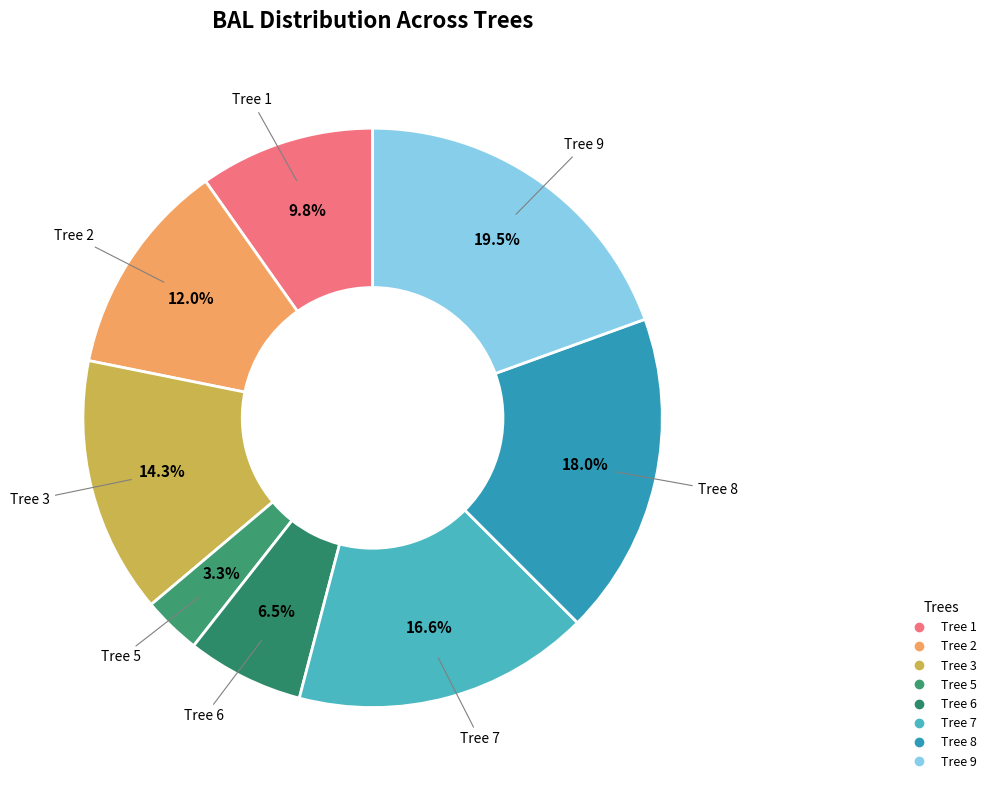

How many segments does this pie chart have?

8